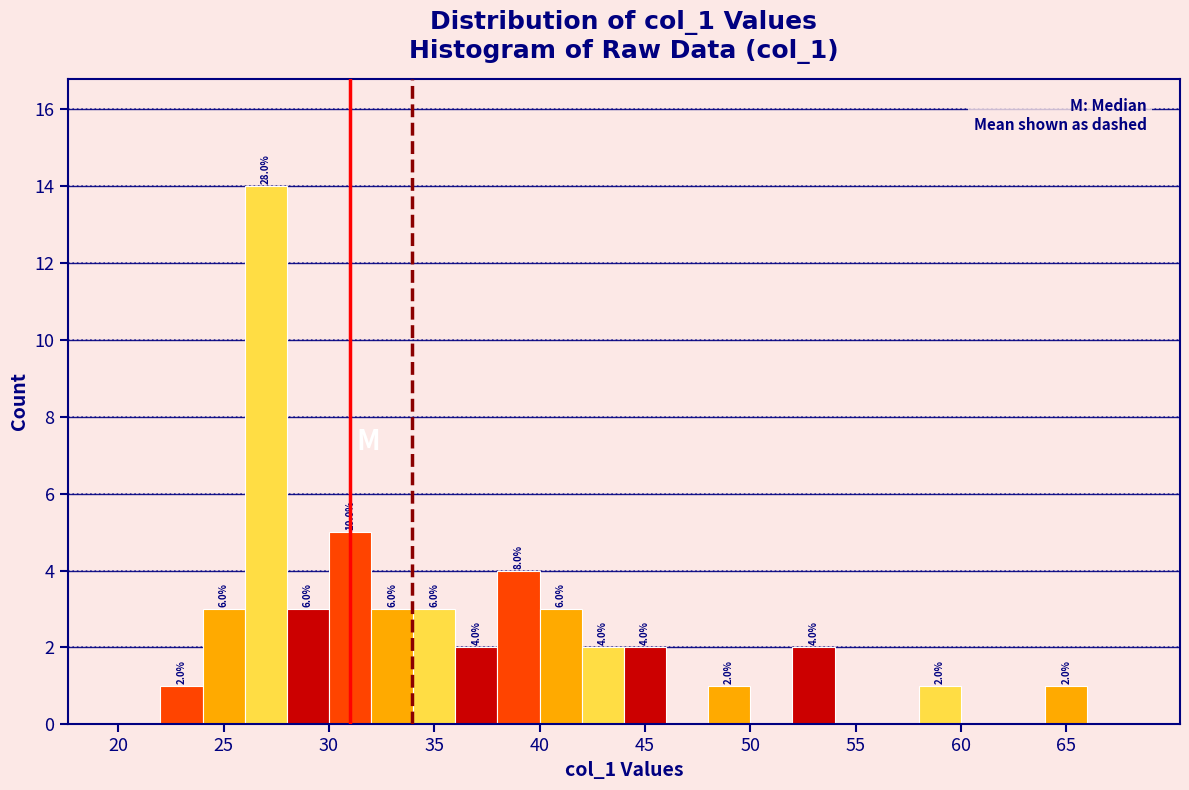

Over which range of the x-axis is the bar tallest?

26 to 28